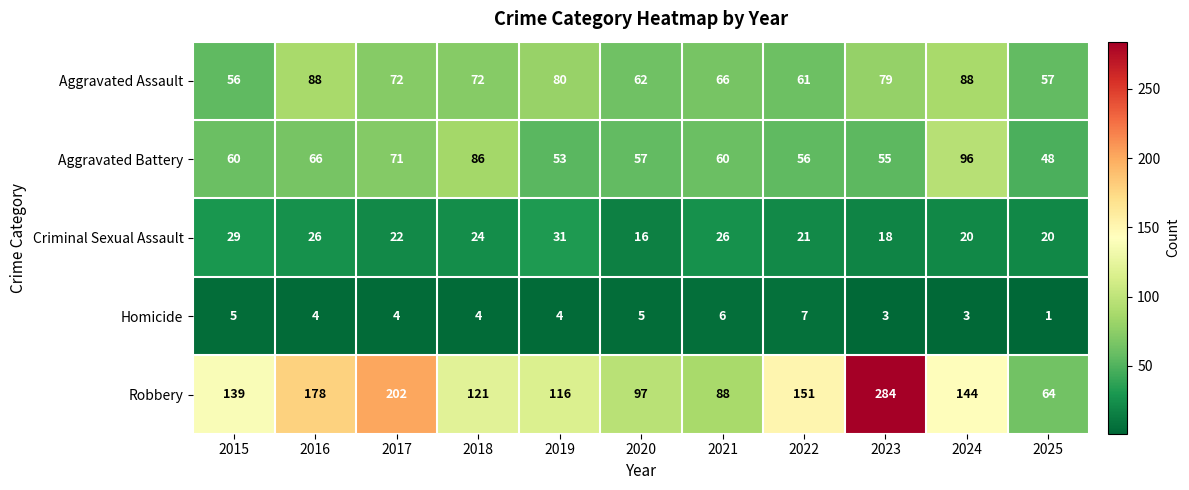

At which label does Criminal Sexual Assault first exceed 22?

2015